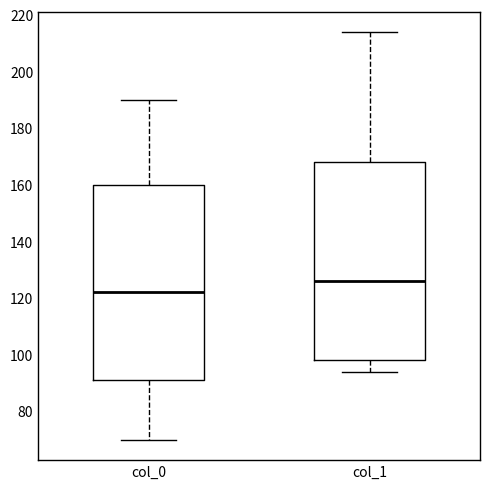

Reading left to right, read every box against the y-axis: the position of its median line, the range the box covers, and the ends of its whiskers. The values are not printed on the chart, so give them approximately, as read against the axis.

col_0: median 122, box 92 to 160, whiskers 70 to 190
col_1: median 126, box 98 to 168, whiskers 94 to 214